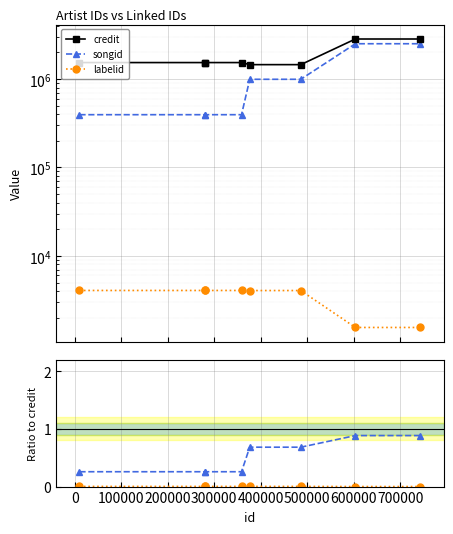

Reading left to right, transcribe all the data shown in this chart.

credit: 1532431.0	1532431.0	1532431.0	1532431.0	1452048.0	1452048.0	2829880.0	2829880.0
songid: 394458.0	394458.0	394458.0	394458.0	991548.0	991548.0	2502146.0	2502146.0
labelid: 4065.0	4065.0	4065.0	4065.0	4057.0	4057.0	1551.0	1551.0
songid / credit: 0.3	0.3	0.3	0.3	0.7	0.7	0.9	0.9
labelid / credit: 0.0	0.0	0.0	0.0	0.0	0.0	0.0	0.0